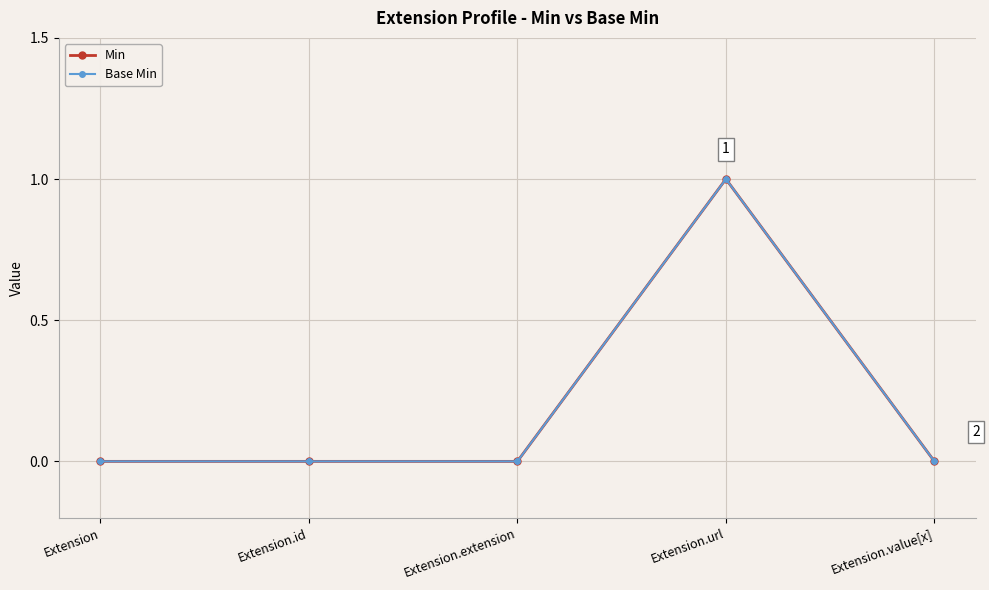

How many interior local peaks does the Base Min series have?

1